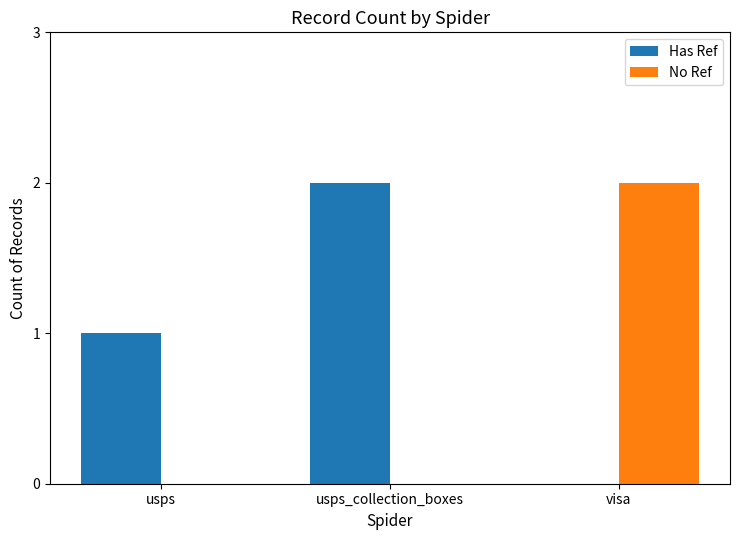

At which label does No Ref reach its peak?

visa